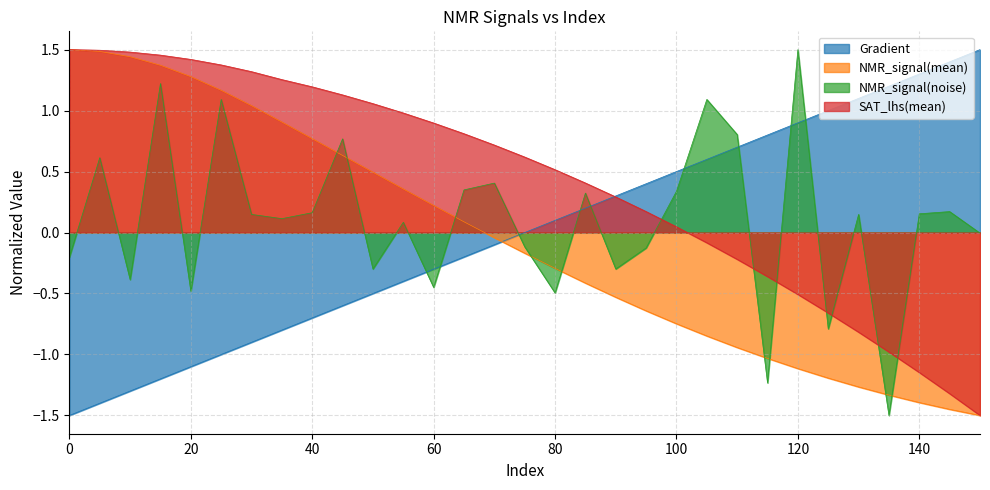

Reading left to right, extract all data points from this chart.

Gradient: -1.5	-1.4	-1.3	-1.2	-1.1	-1.0	-0.9	-0.8	-0.7	-0.6	-0.5	-0.4	-0.3	-0.2	-0.1	0.0	0.1	0.2	0.3	0.4	0.5	0.6	0.7	0.8	0.9	1.0	1.1	1.2	1.3	1.4	1.5
NMR_signal(mean): 1.5	1.5	1.4	1.4	1.3	1.2	1.0	0.9	0.8	0.6	0.5	0.4	0.2	0.1	-0.0	-0.2	-0.3	-0.4	-0.5	-0.6	-0.7	-0.8	-0.9	-1.0	-1.1	-1.2	-1.3	-1.3	-1.4	-1.4	-1.5
NMR_signal(noise): -0.2	0.6	-0.4	1.2	-0.5	1.1	0.1	0.1	0.2	0.8	-0.3	0.1	-0.4	0.3	0.4	-0.1	-0.5	0.3	-0.3	-0.1	0.3	1.1	0.8	-1.2	1.5	-0.8	0.1	-1.5	0.2	0.2	-0.0
SAT_lhs(mean): 1.5	1.5	1.5	1.5	1.4	1.4	1.3	1.3	1.2	1.1	1.1	1.0	0.9	0.8	0.7	0.6	0.5	0.4	0.3	0.2	0.0	-0.1	-0.2	-0.4	-0.5	-0.7	-0.8	-1.0	-1.1	-1.3	-1.5